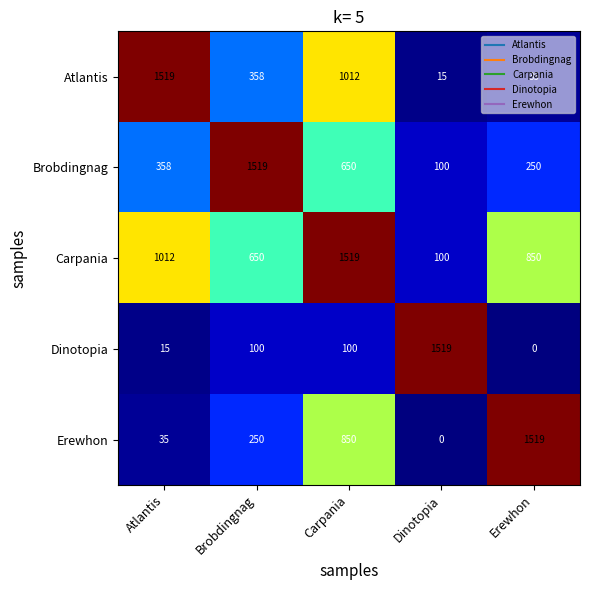

List the labels in order of Atlantis value, largest first.

Atlantis, Carpania, Brobdingnag, Erewhon, Dinotopia